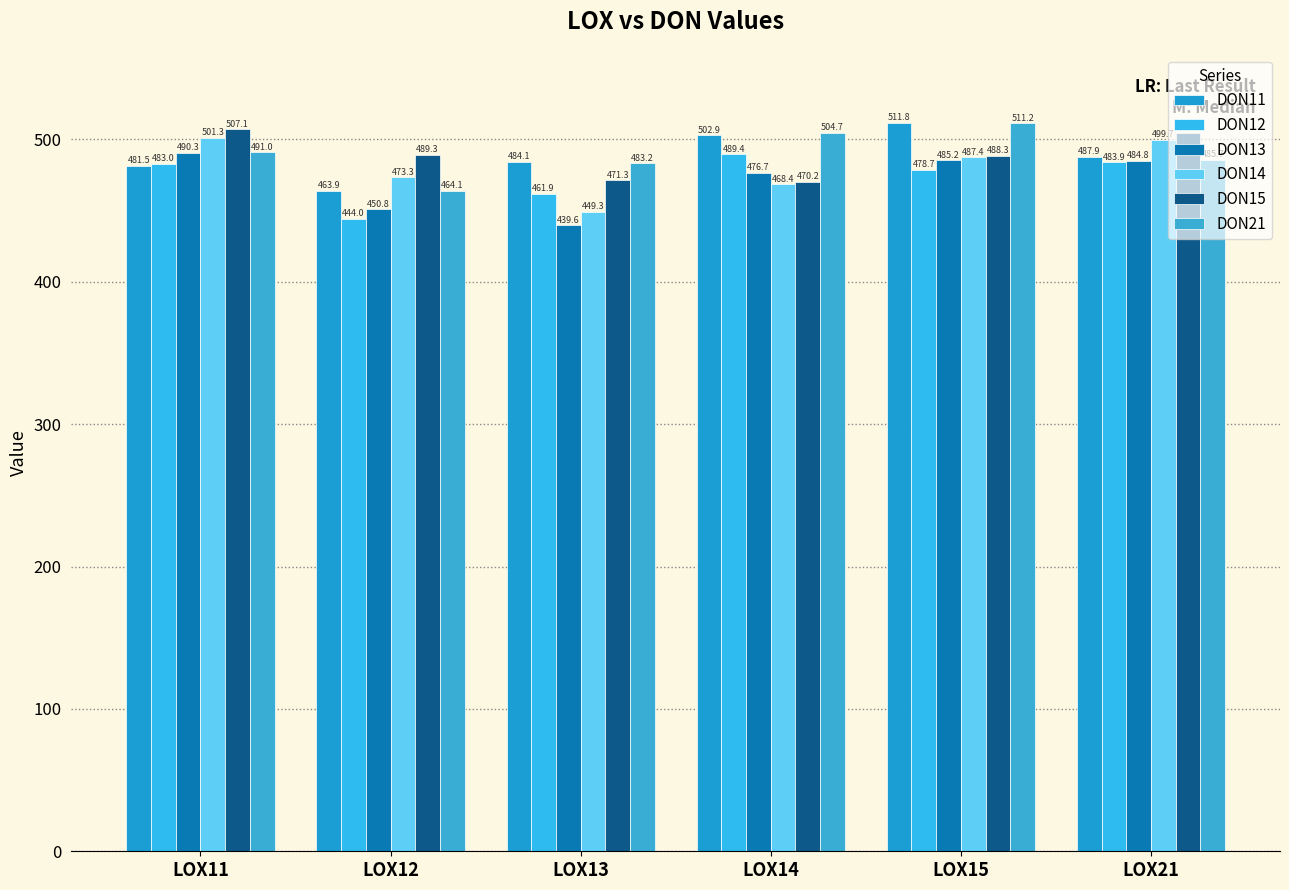

Rank the series by their maximum value, from highest to lowest.

DON11, DON21, DON15, DON14, DON13, DON12